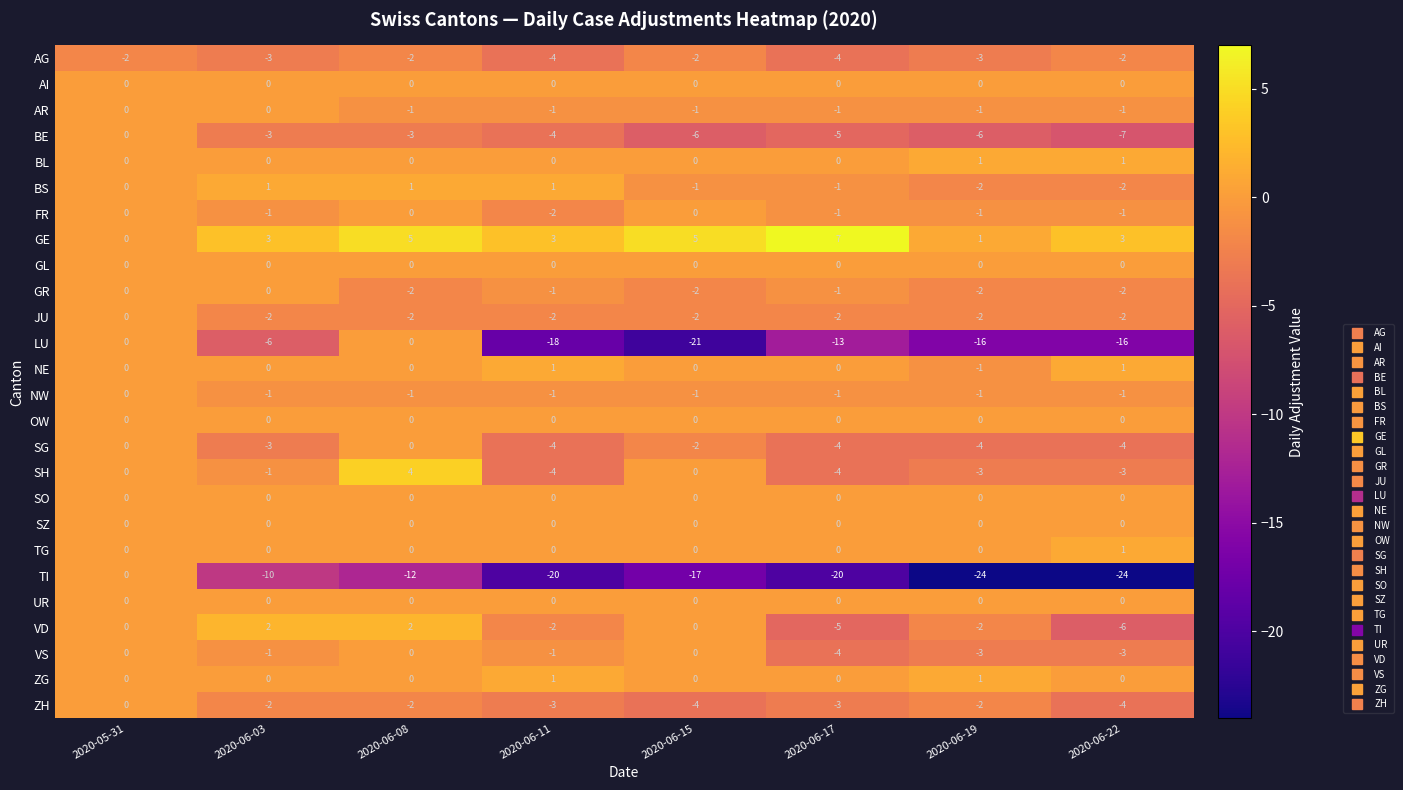

True or false: VD has a value of -2 at 2020-06-11.

True